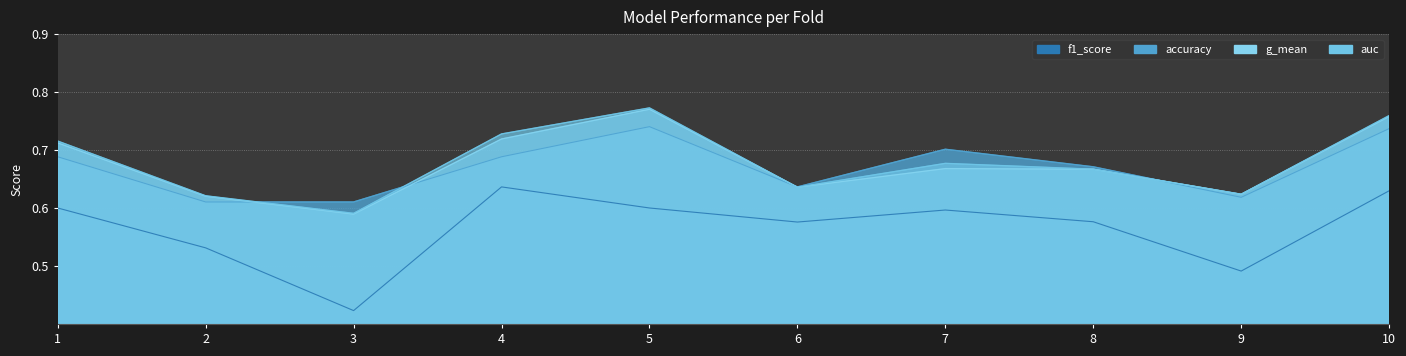

True or false: f1_score has more than 0 points higher than both neighbors.

True